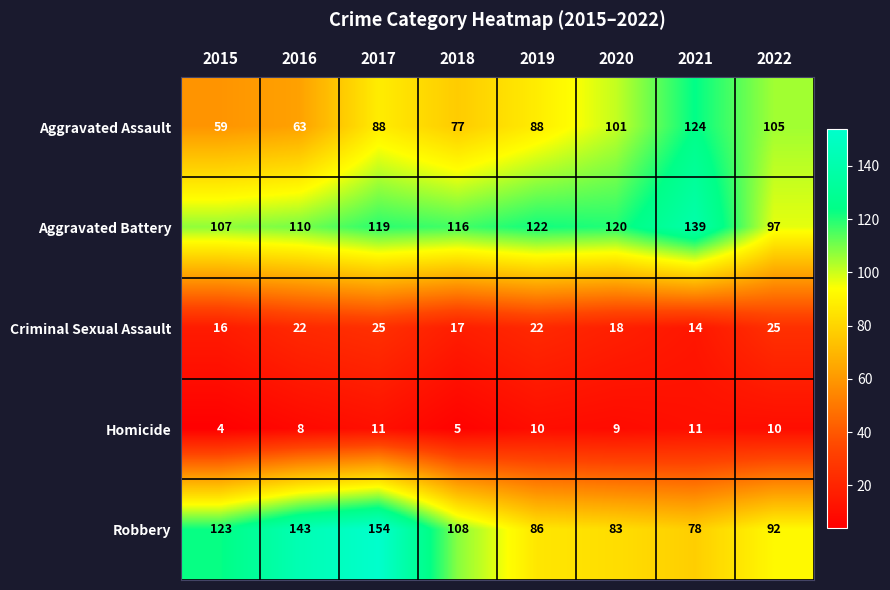

What is the smallest value displayed?

4